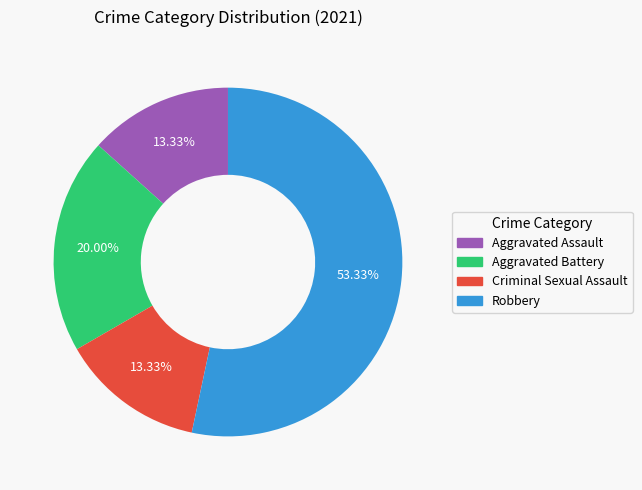

Approximately how many times larger is the value at Aggravated Assault compared to Aggravated Battery?

0.7